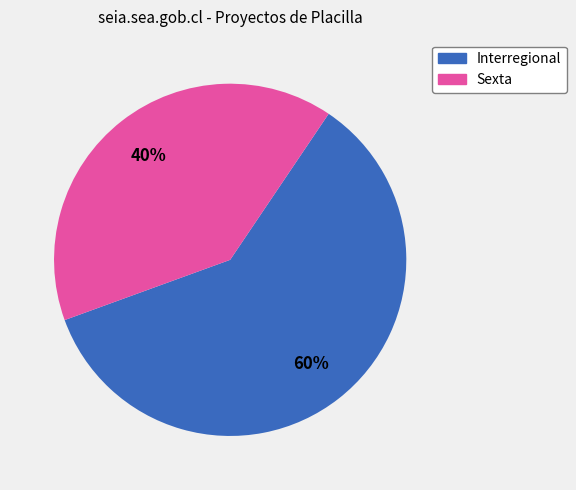

How many slices are in this pie chart?

2